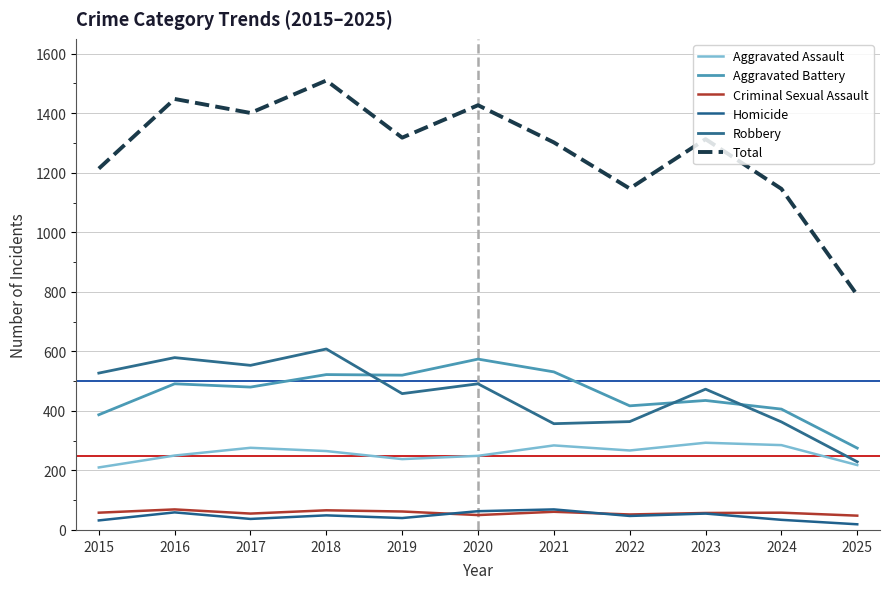

How many lines are shown in the chart?

6